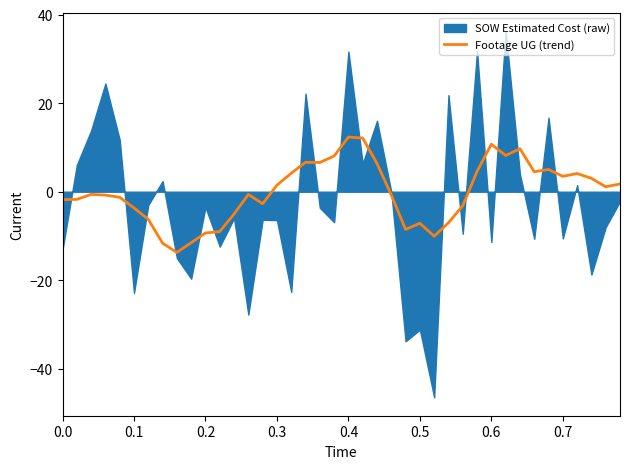

How many lines are shown in the chart?

1